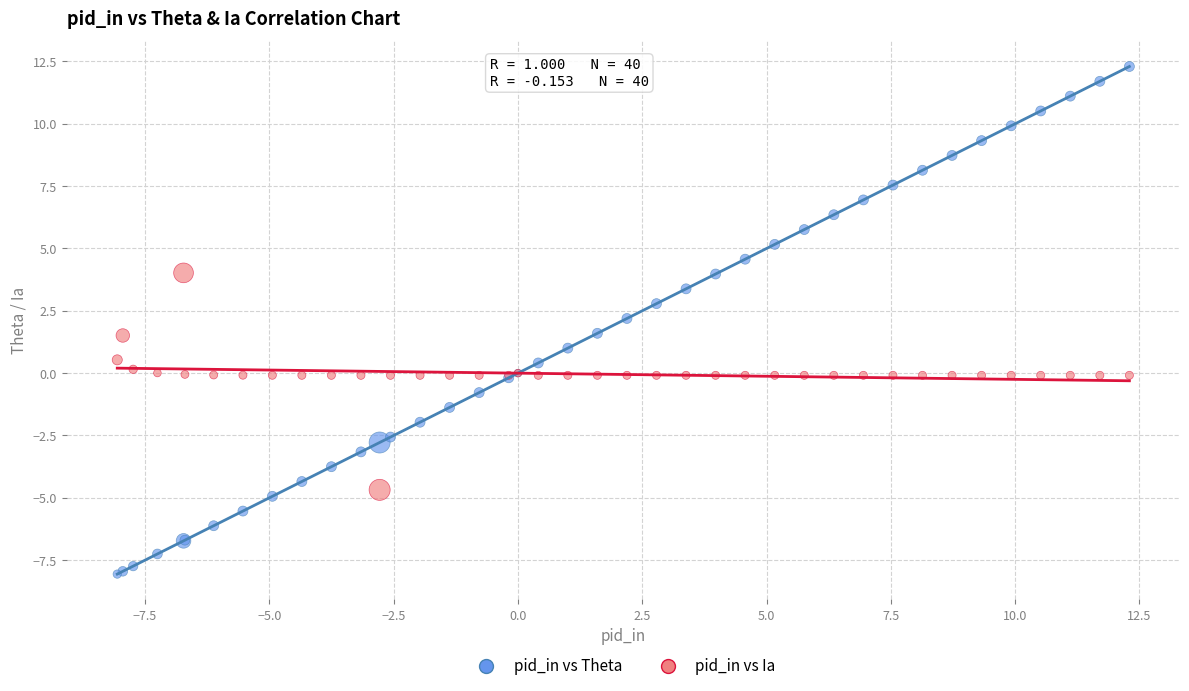

Which series contains the lowest Y value?

pid_in vs Theta